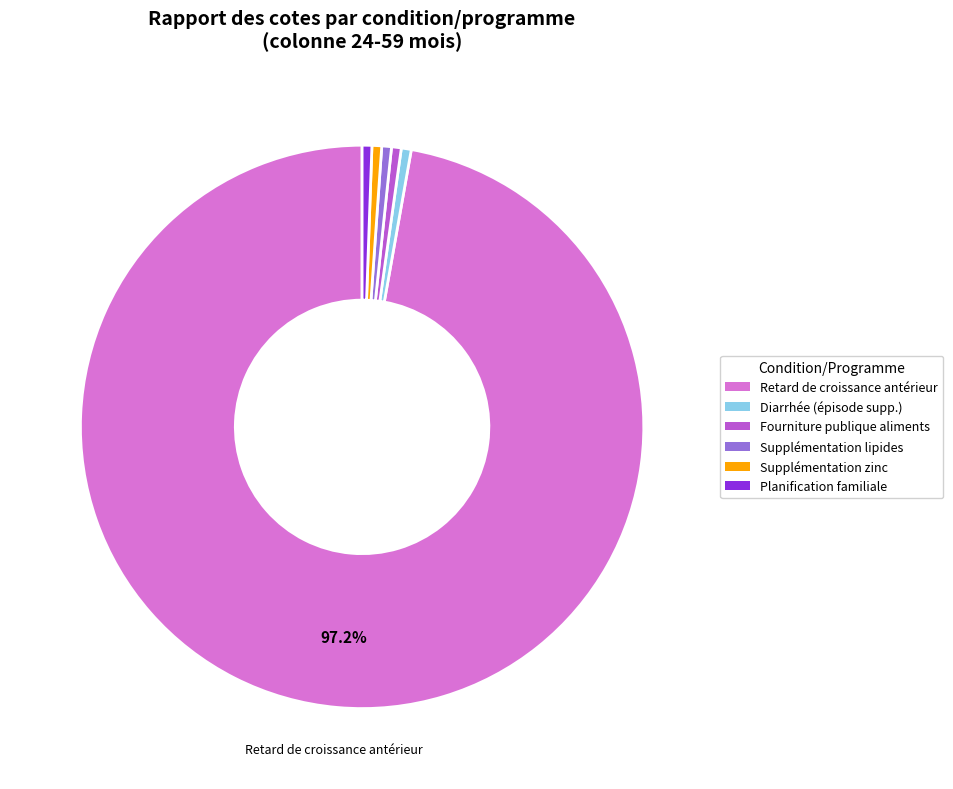

Count the number of slices in the pie.

6